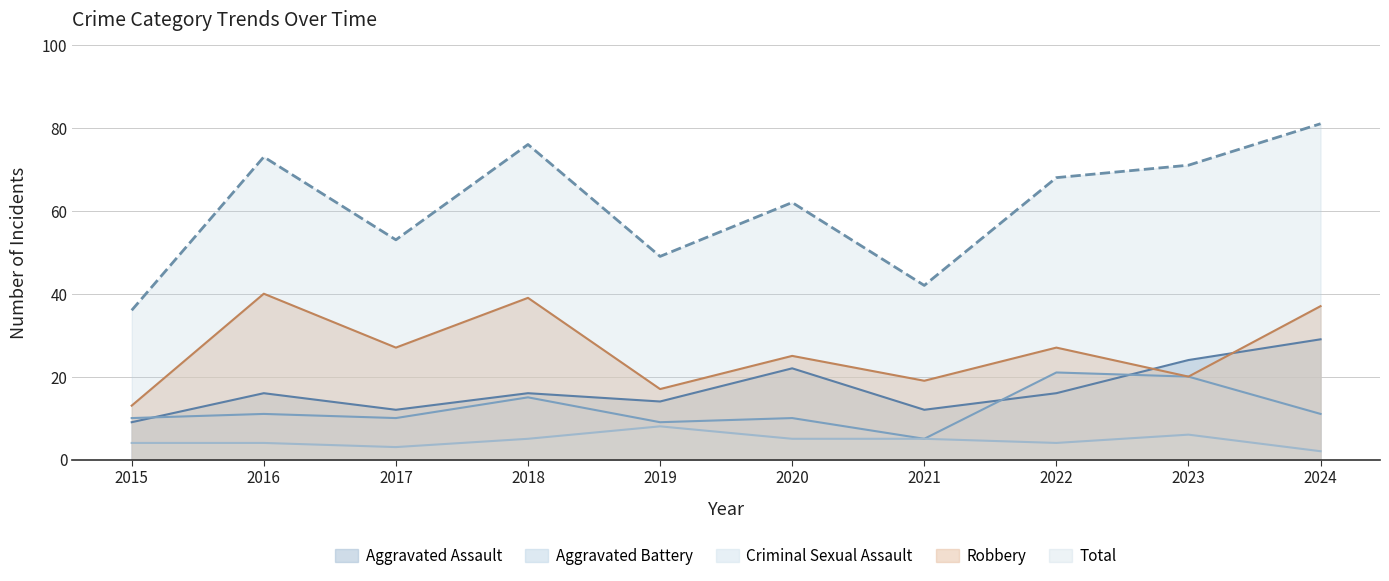

List the labels in order of Criminal Sexual Assault value, smallest first.

2024, 2017, 2015, 2016, 2022, 2018, 2020, 2021, 2023, 2019